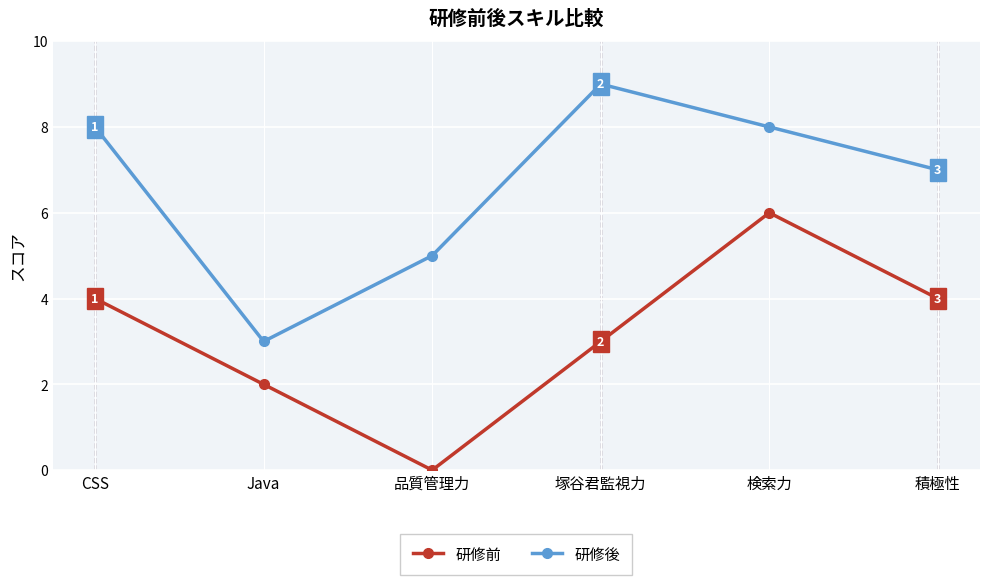

How many interior local valleys does the 研修前 series have?

1